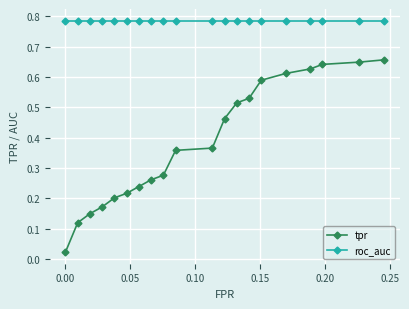

At how many categories does at least one series exceed 0?

20